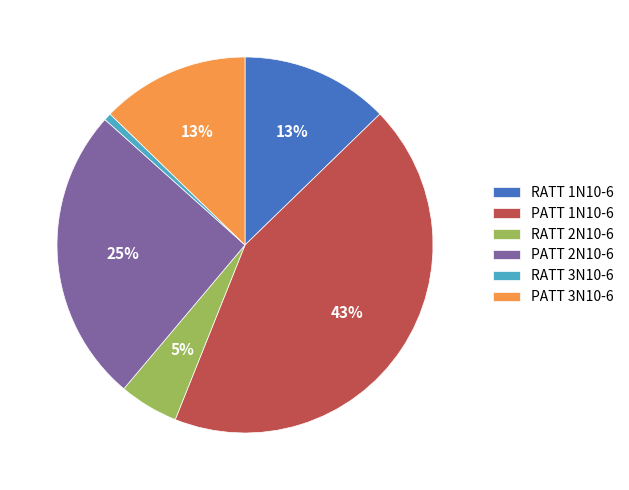

Which has a higher value, RATT 2N10-6 or PATT 1N10-6?

PATT 1N10-6